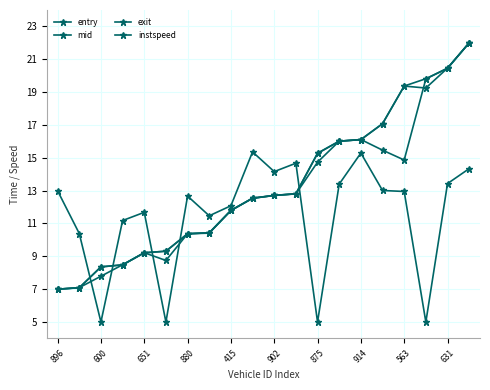

Which series has the largest range (max minus min)?

entry